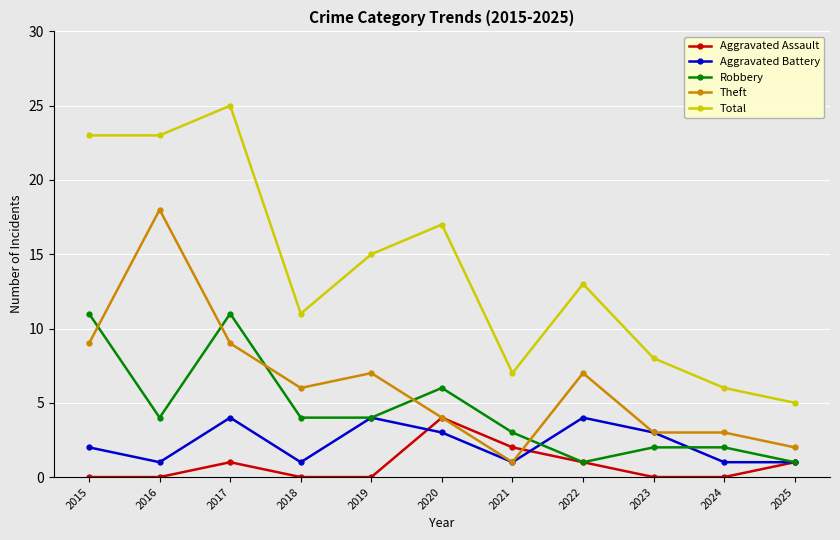

Where is the first local minimum for Aggravated Battery?

2016